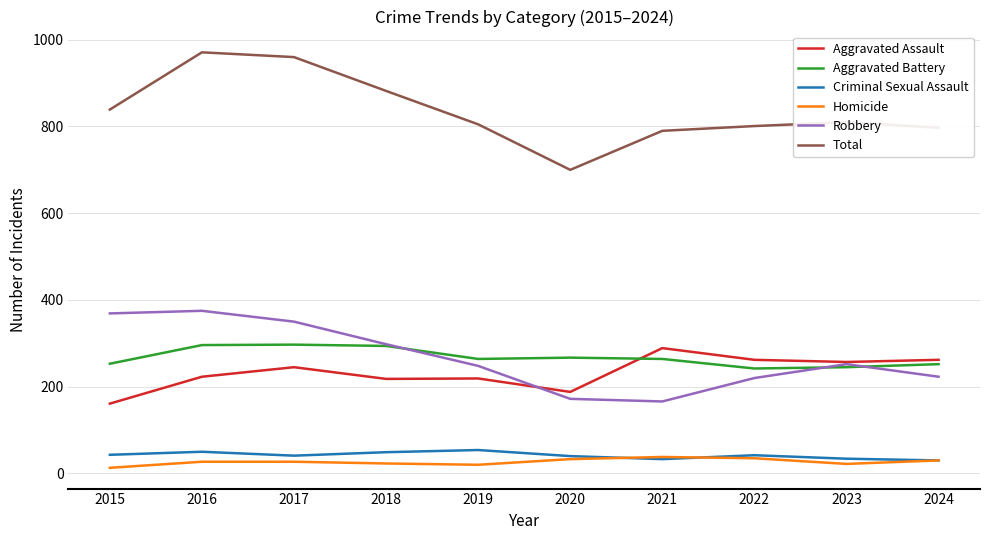

What are all the series names shown in the legend?

Aggravated Assault, Aggravated Battery, Criminal Sexual Assault, Homicide, Robbery, Total